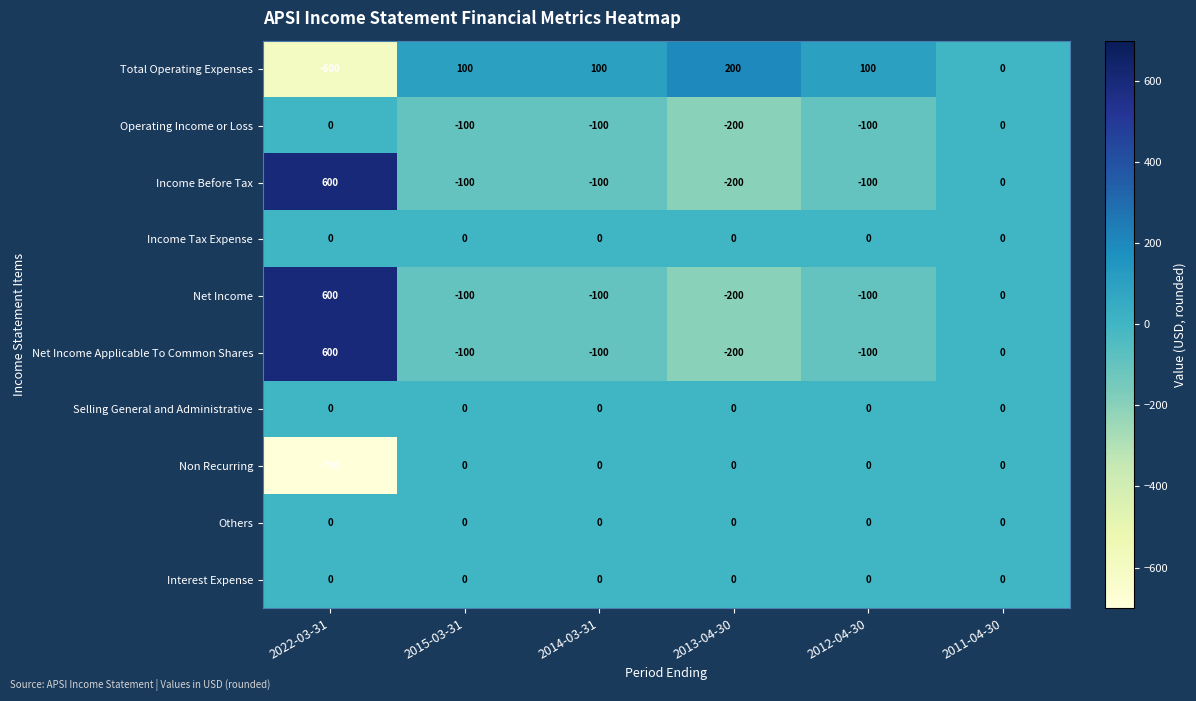

At which category is the sum across all series the highest?

2022-03-31